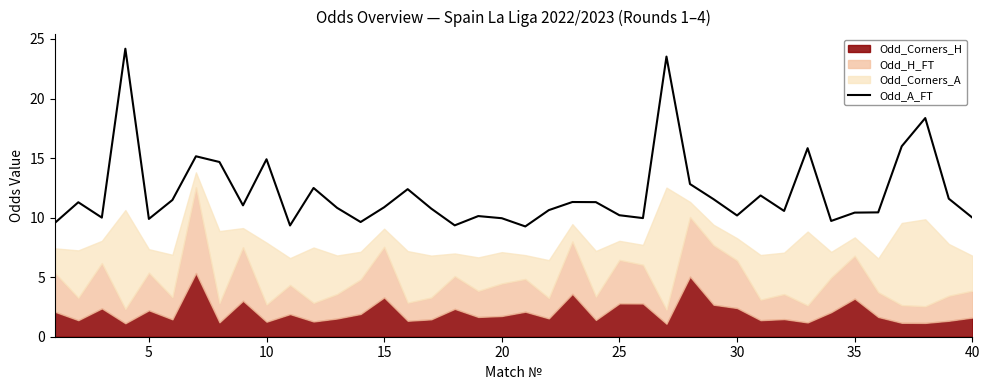

How many lines are shown in the chart?

1